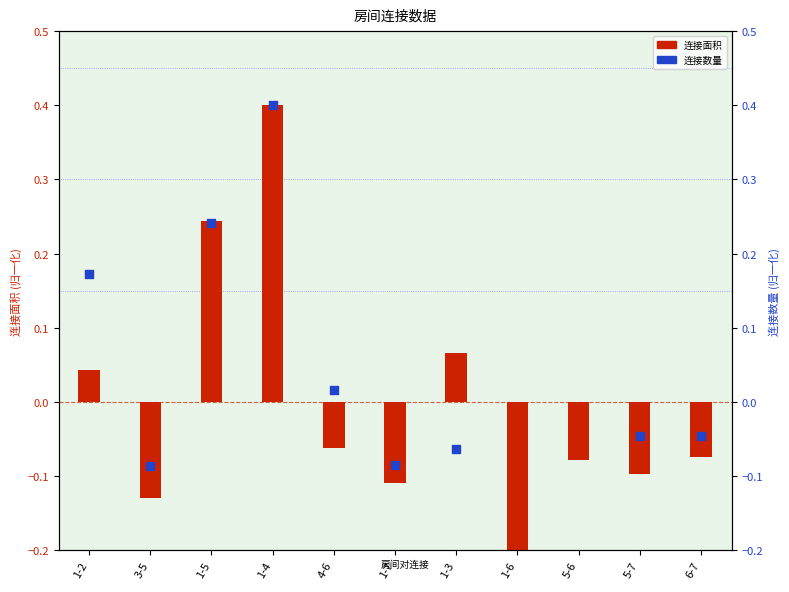

What are all the series names shown in the legend?

连接面积, 连接数量